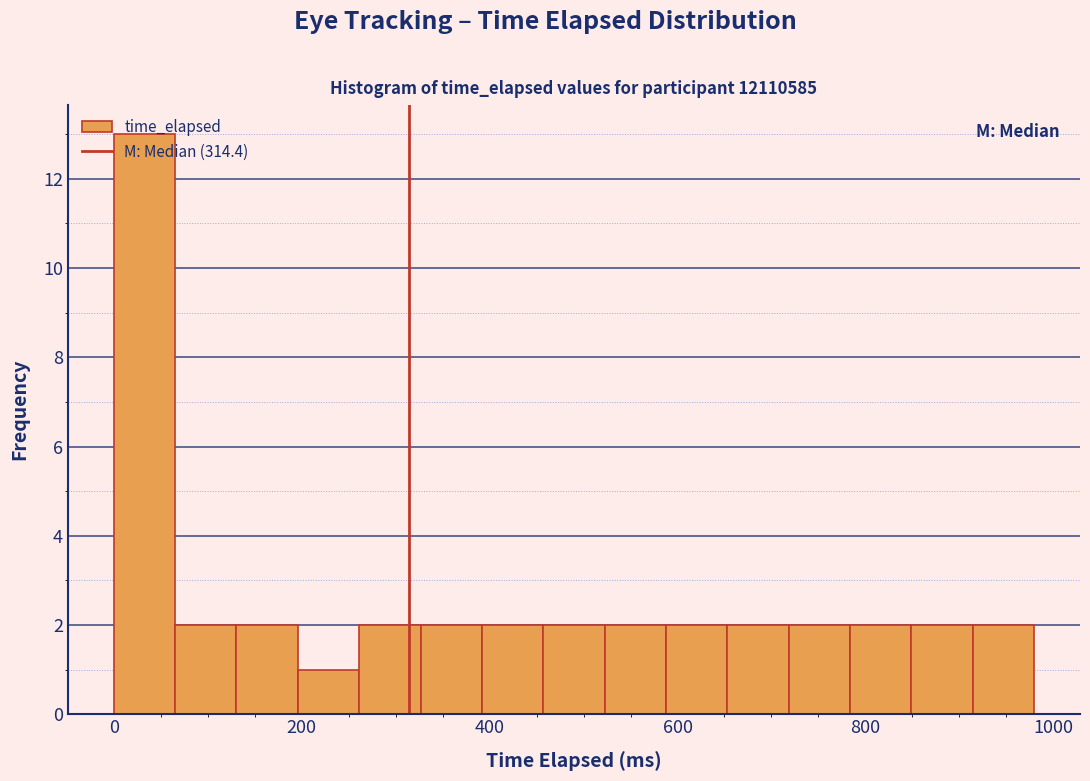

Around what value on the x-axis is the tallest bar? Give the approximate position of its centre, as read against the axis.

40